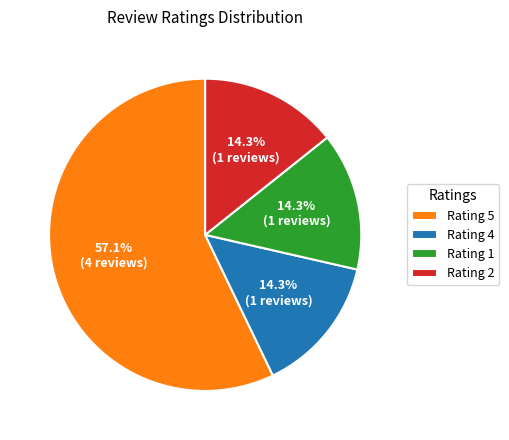

Is there a majority slice in this chart?

Yes